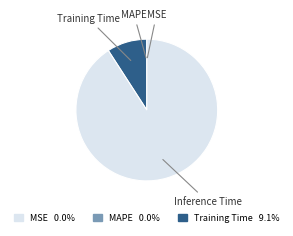

Which slice is the largest?

Inference Time